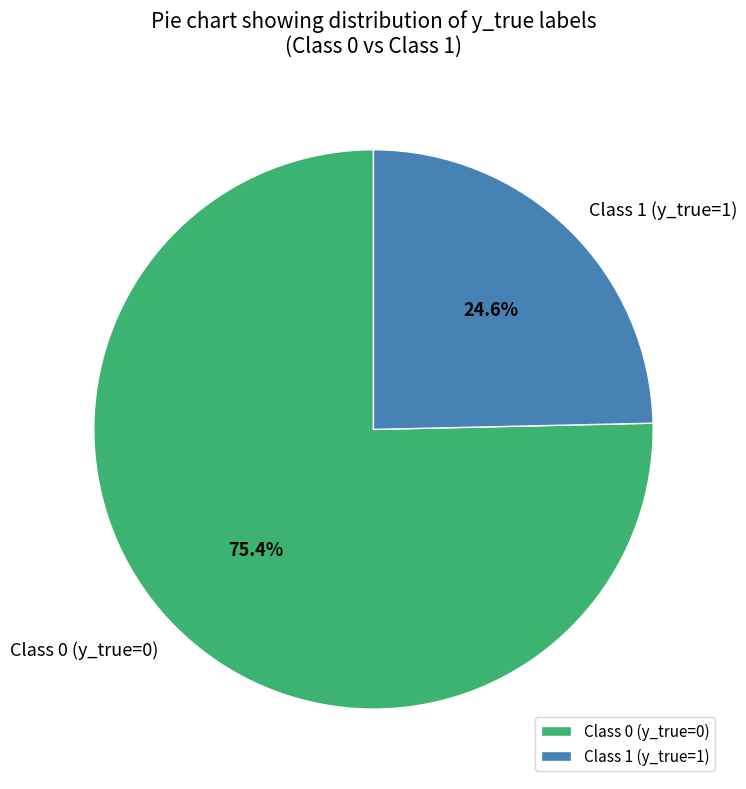

To the nearest percent, what is the difference between the largest and smallest slice percentages?

51%